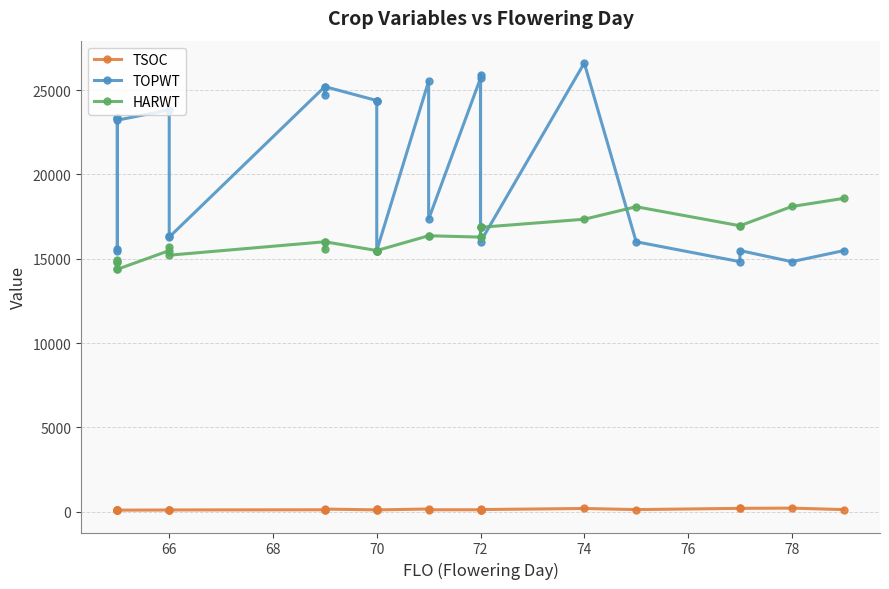

At which category does the chart reach its minimum across all series?

66